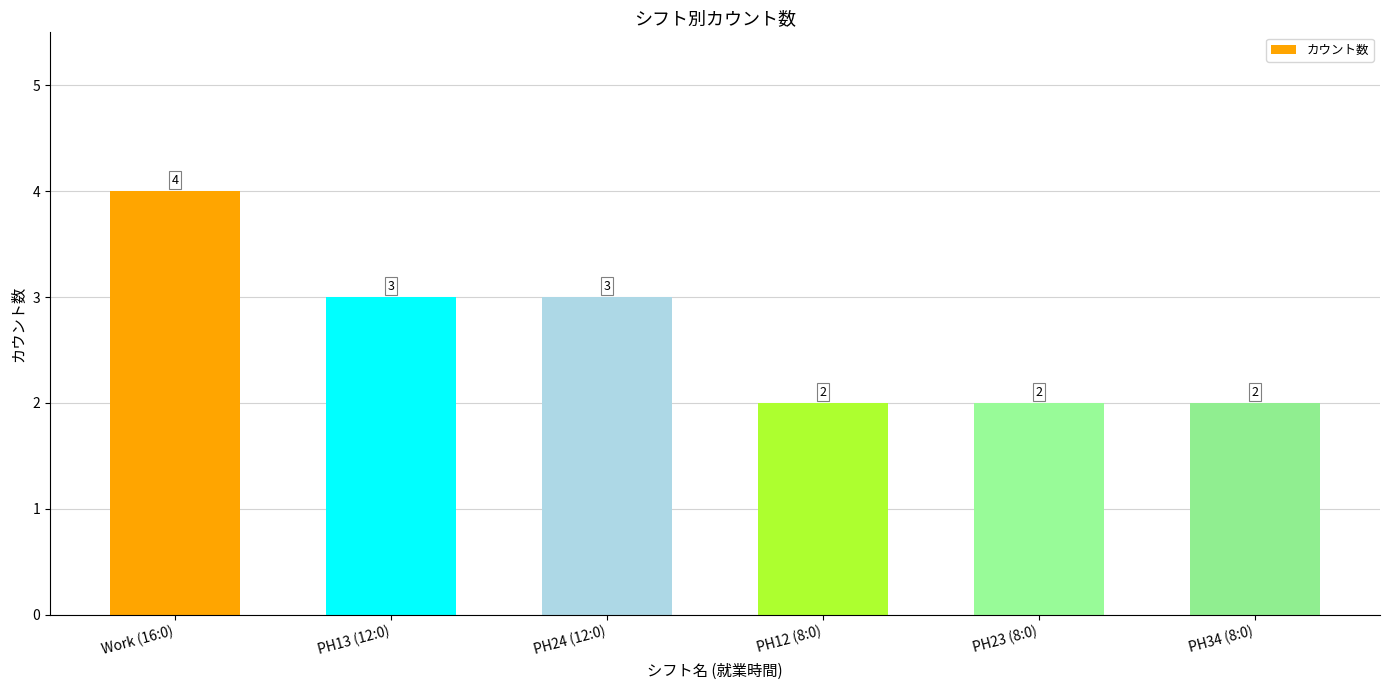

What is the label of the 3rd bar from the left?

PH24 (12:0)